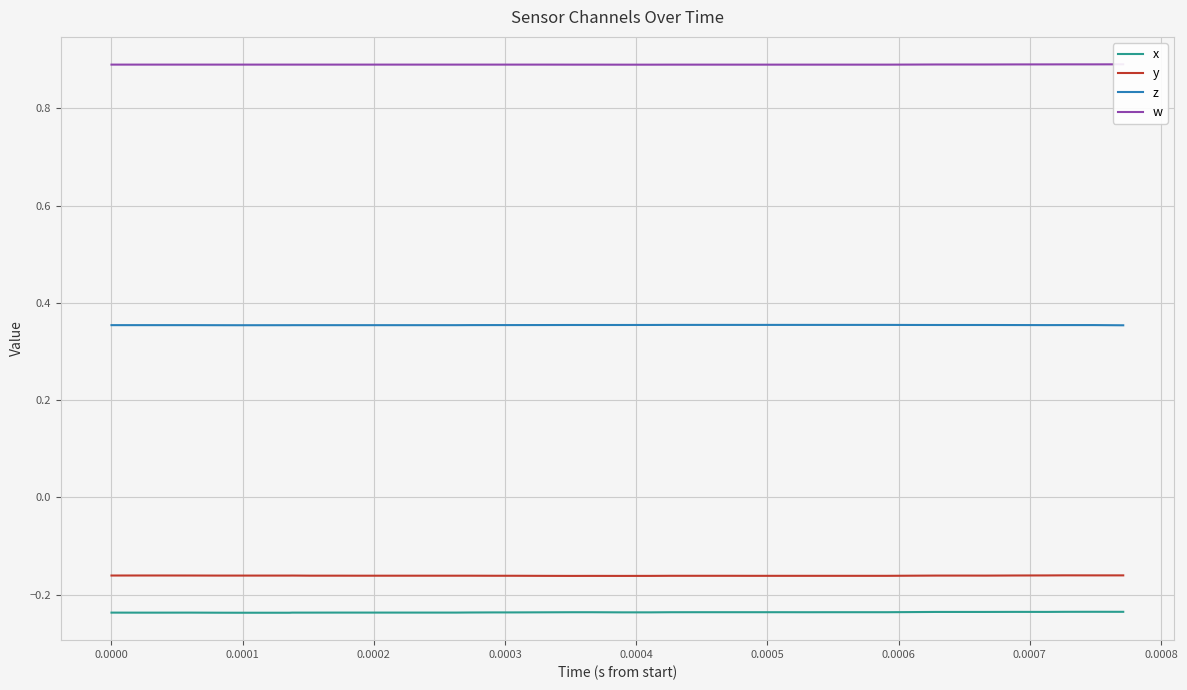

True or false: z and y cross at least once.

False